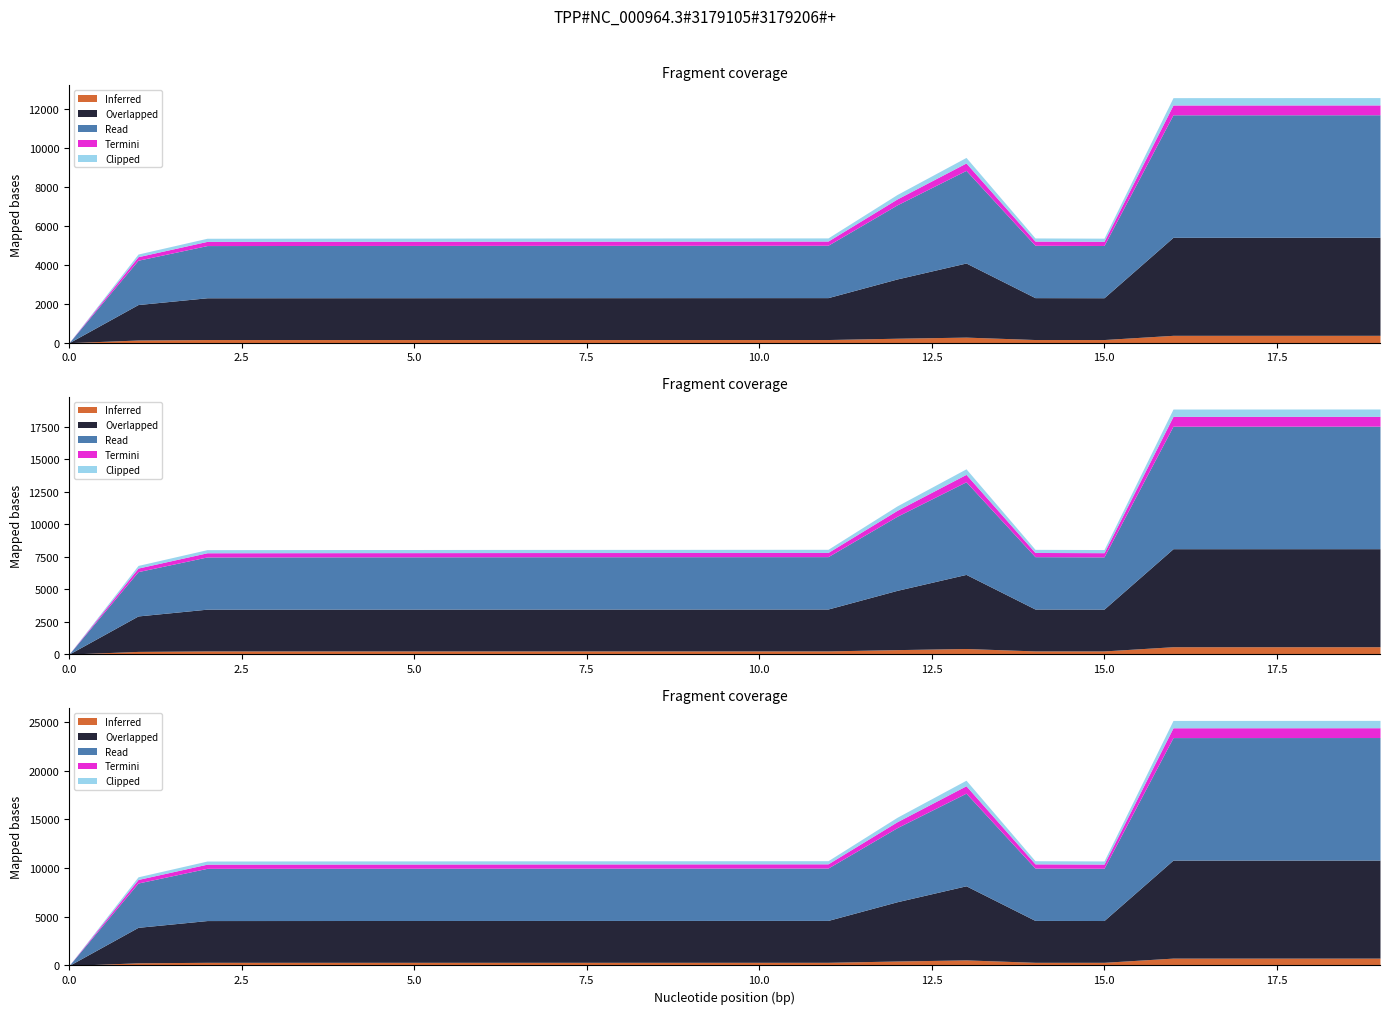

True or false: the data has more than 0 interior local peaks.

True